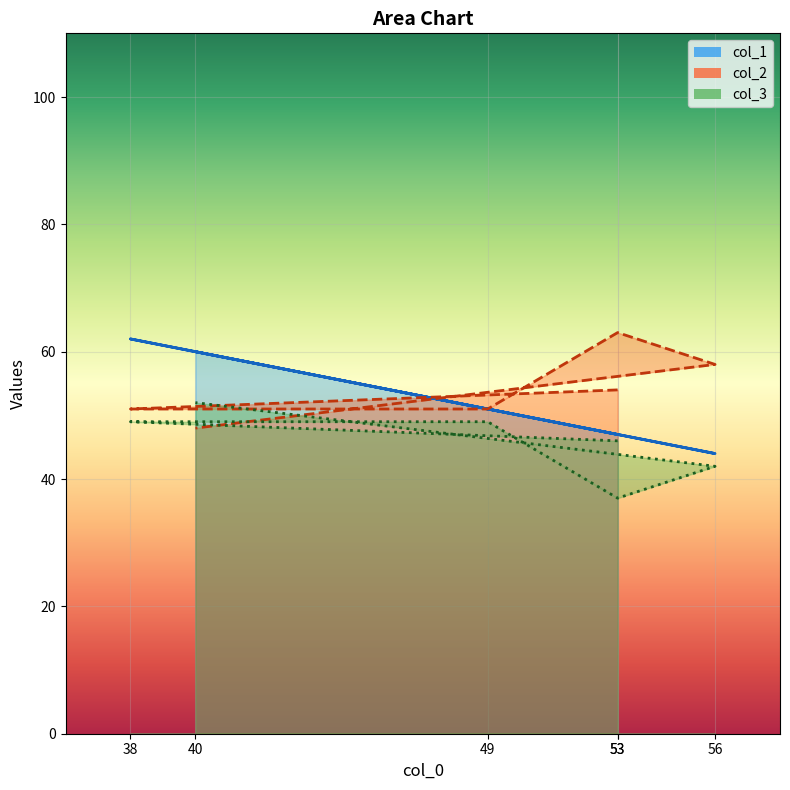

Between 53 and 53, which series saw the biggest shift?

col_2